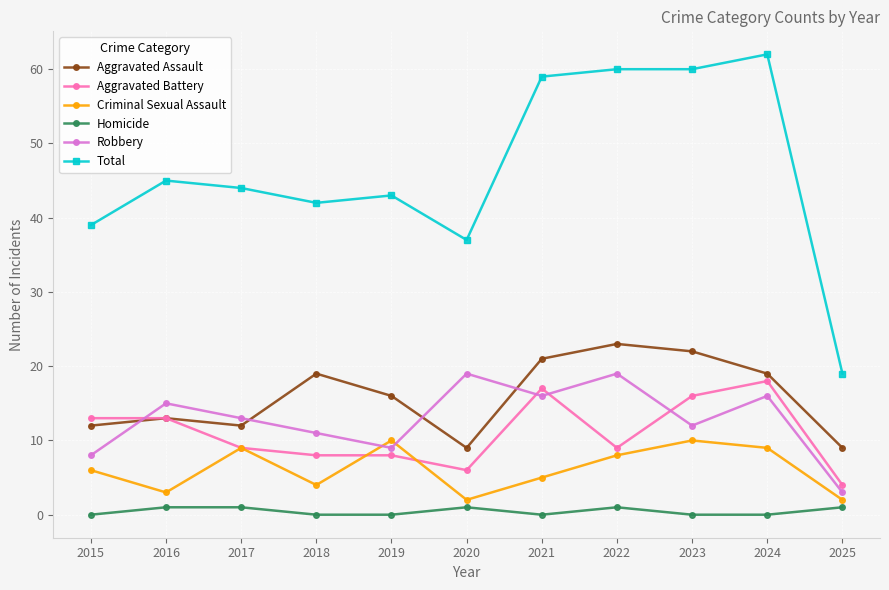

How many lines are shown in the chart?

6